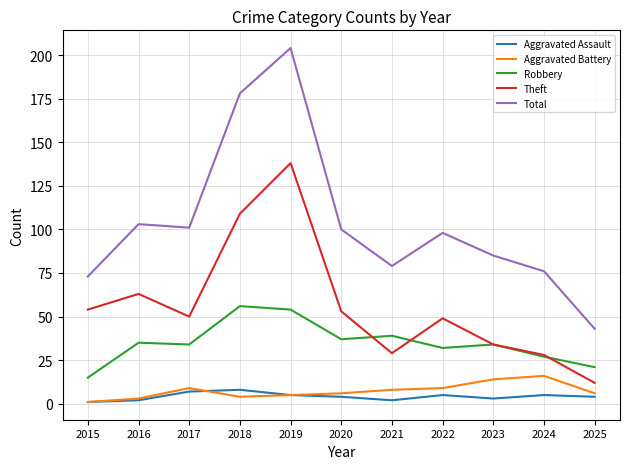

Does the chart display data point markers on the line(s)?

No